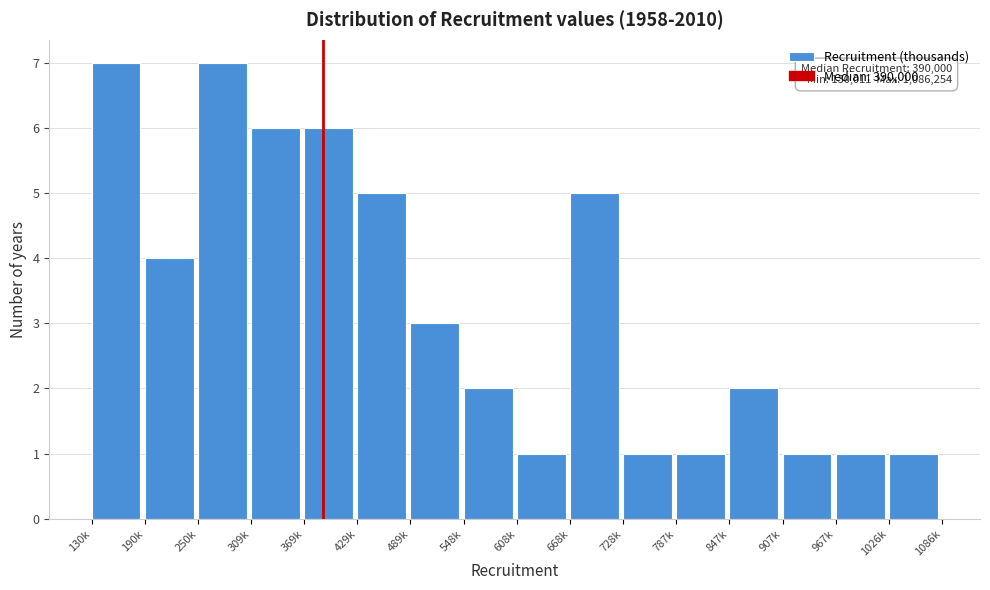

Reading left to right, extract all data points from this chart.

130k=7	190k=4	250k=7	309k=6	369k=6	429k=5	489k=3	548k=2	608k=1	668k=5	728k=1	787k=1	847k=2	907k=1	967k=1	1026k=1